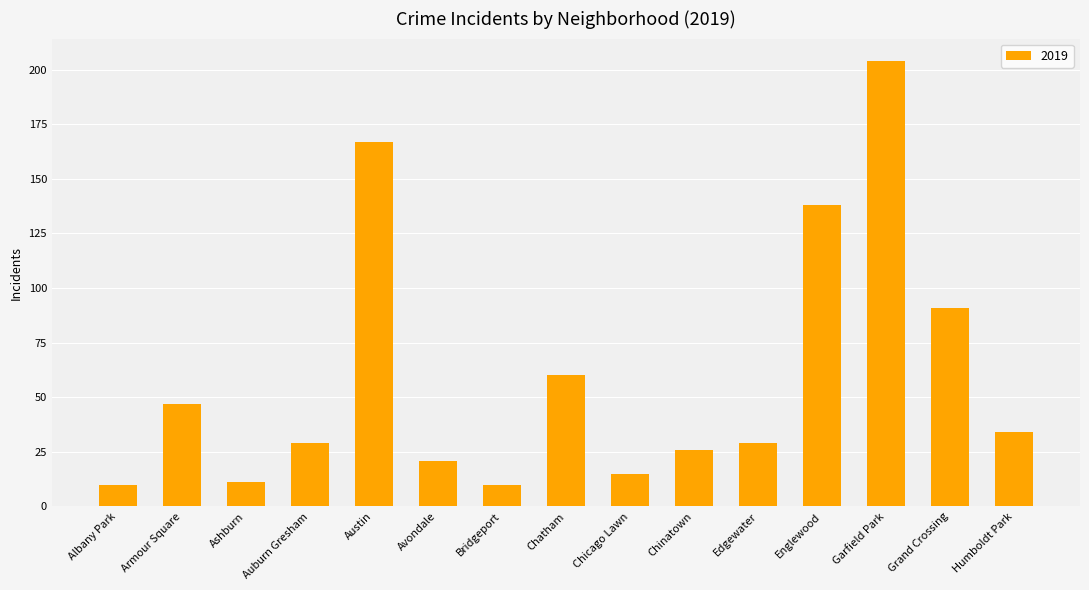

Reading right to left, extract all data points from this chart.

Humboldt Park=34	Grand Crossing=91	Garfield Park=204	Englewood=138	Edgewater=29	Chinatown=26	Chicago Lawn=15	Chatham=60	Bridgeport=10	Avondale=21	Austin=167	Auburn Gresham=29	Ashburn=11	Armour Square=47	Albany Park=10